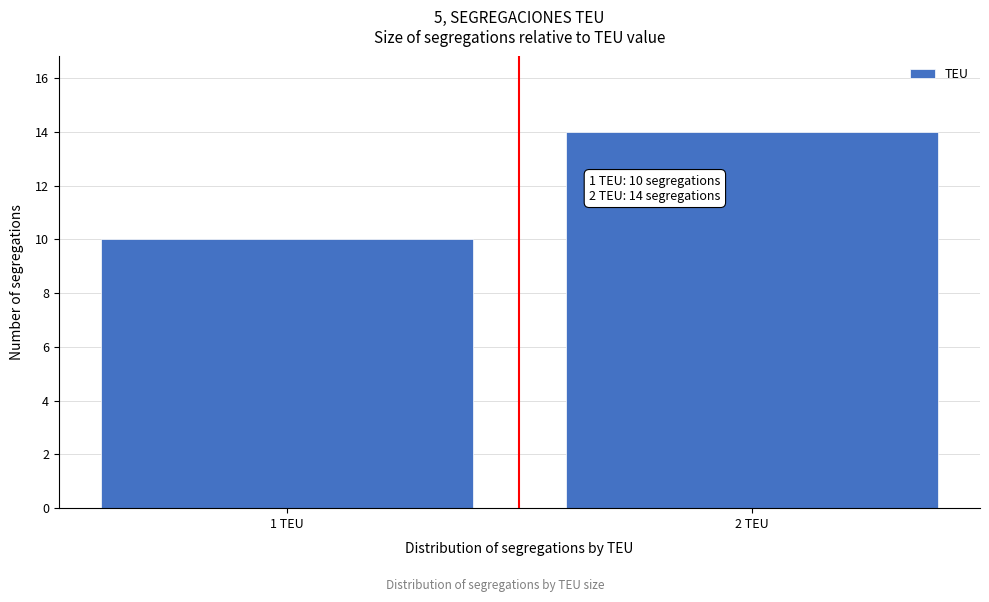

Reading left to right, transcribe all the data shown in this chart.

10	14